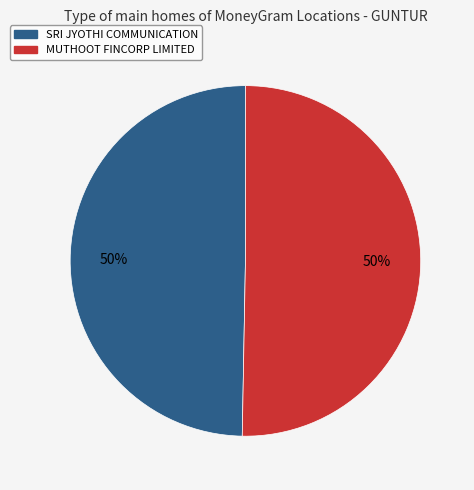

To the nearest percent, what is the combined percentage of MUTHOOT FINCORP LIMITED and SRI JYOTHI COMMUNICATION?

100%